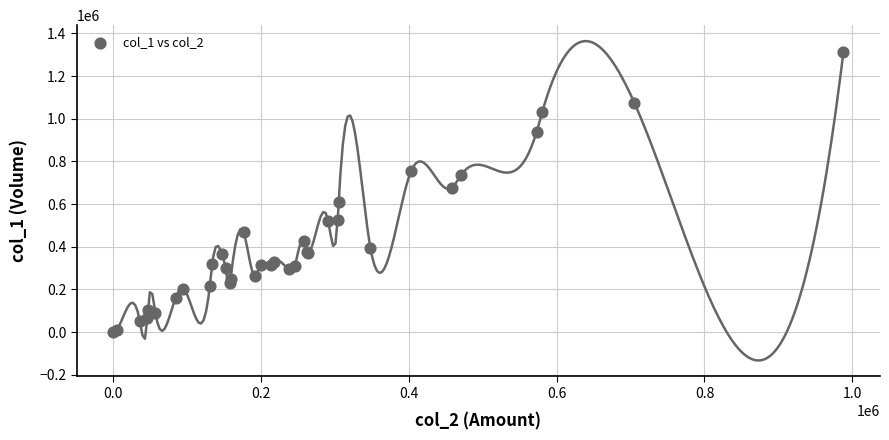

What Y value in the scatter plot is closest to 658000?

677000